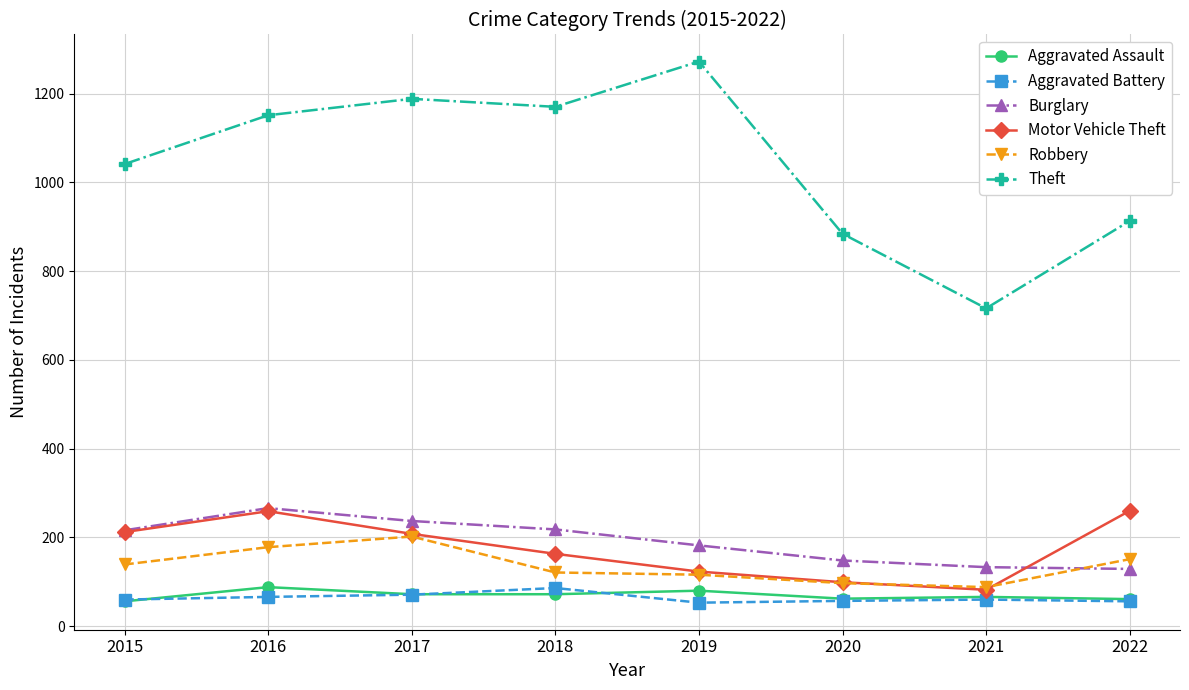

Which series has the widest spread of values?

Theft